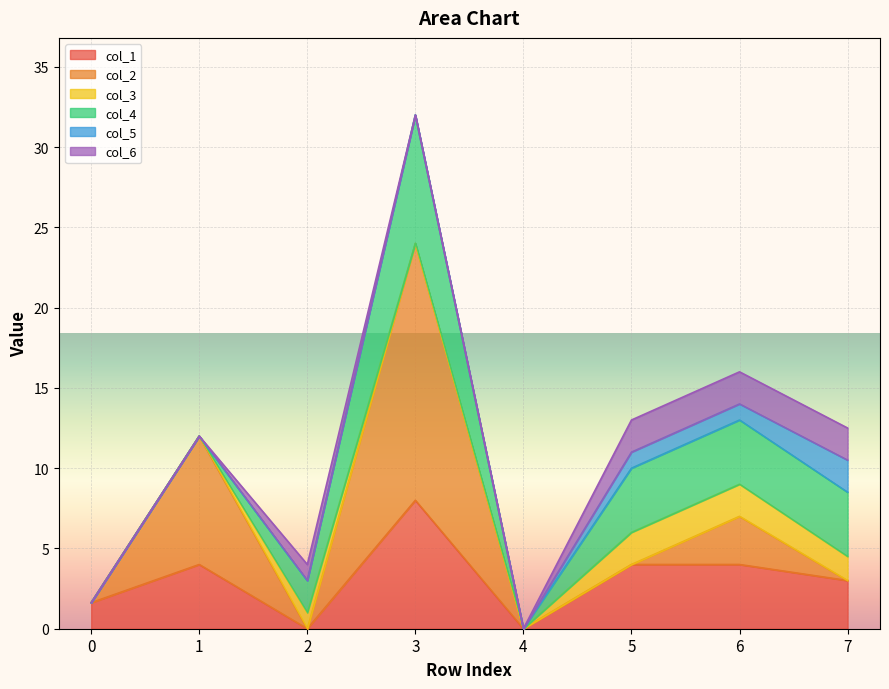

At how many categories does at least one series exceed 7?

2